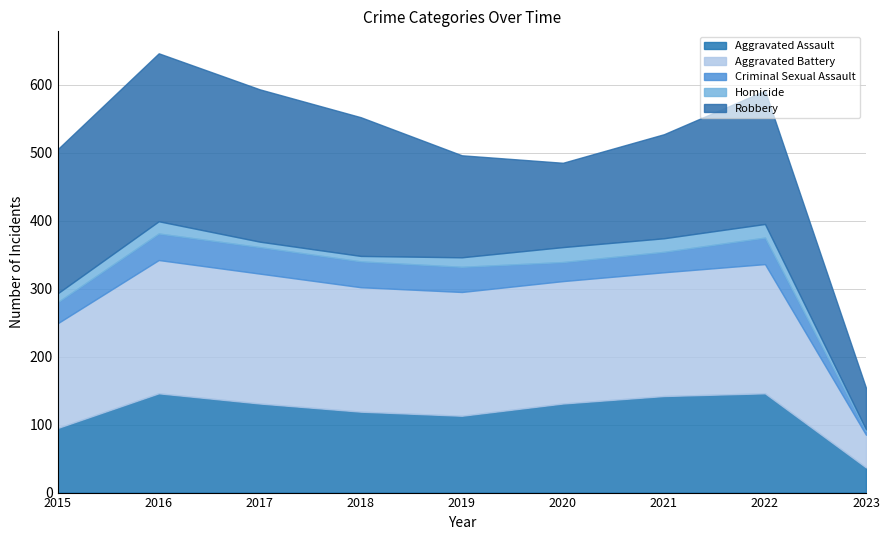

Between 2019 and 2021, which series saw the biggest shift?

Aggravated Assault